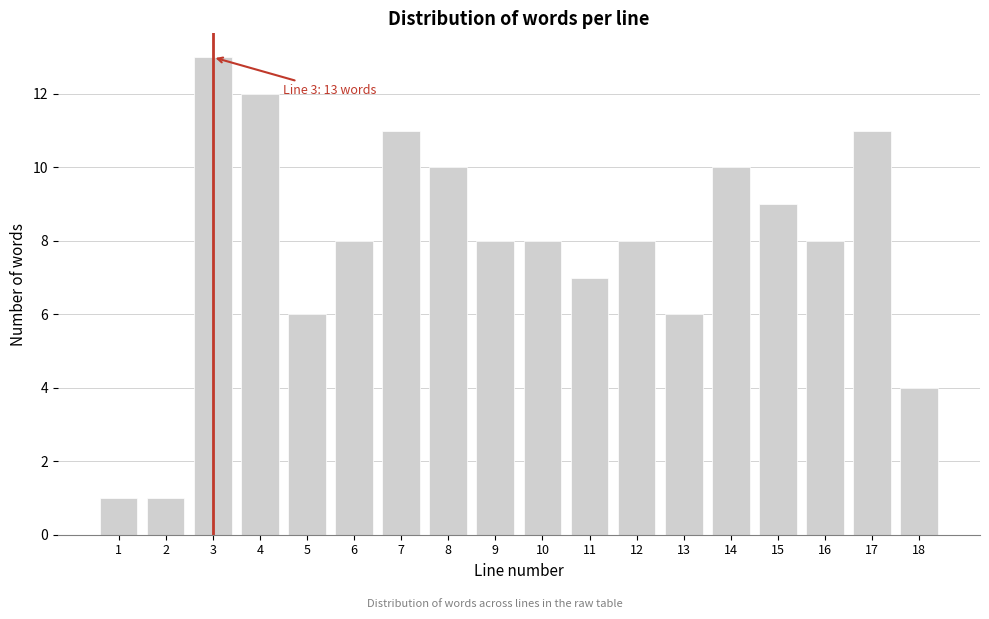

Reading left to right, transcribe all the data shown in this chart.

1=1	2=1	3=13	4=12	5=6	6=8	7=11	8=10	9=8	10=8	11=7	12=8	13=6	14=10	15=9	16=8	17=11	18=4